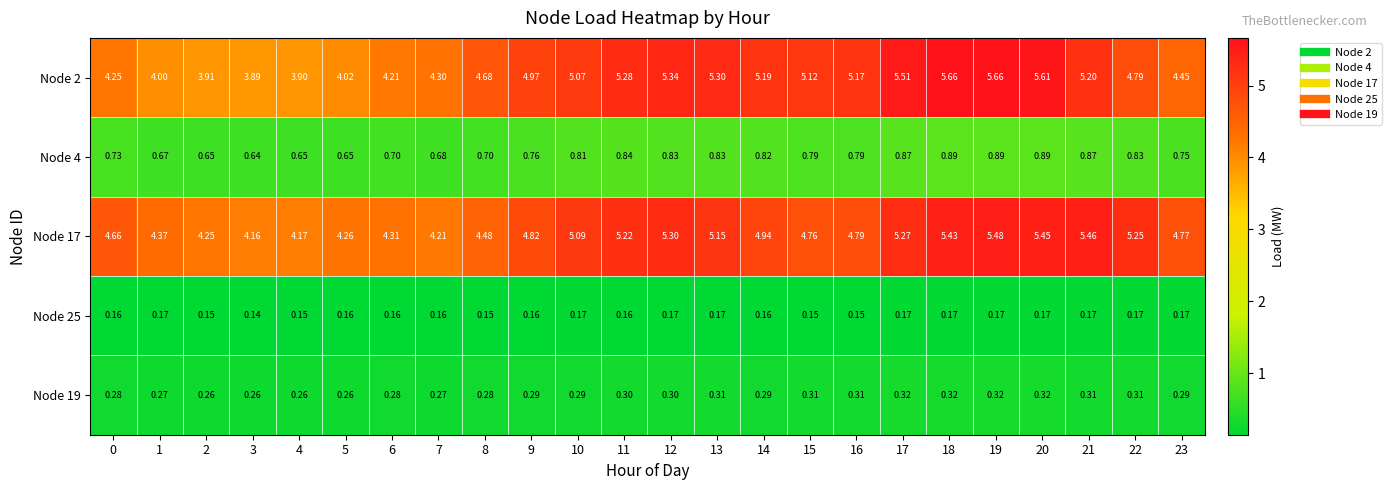

Is the value of Node 19 at 20 greater than the value of Node 2 at 14?

No